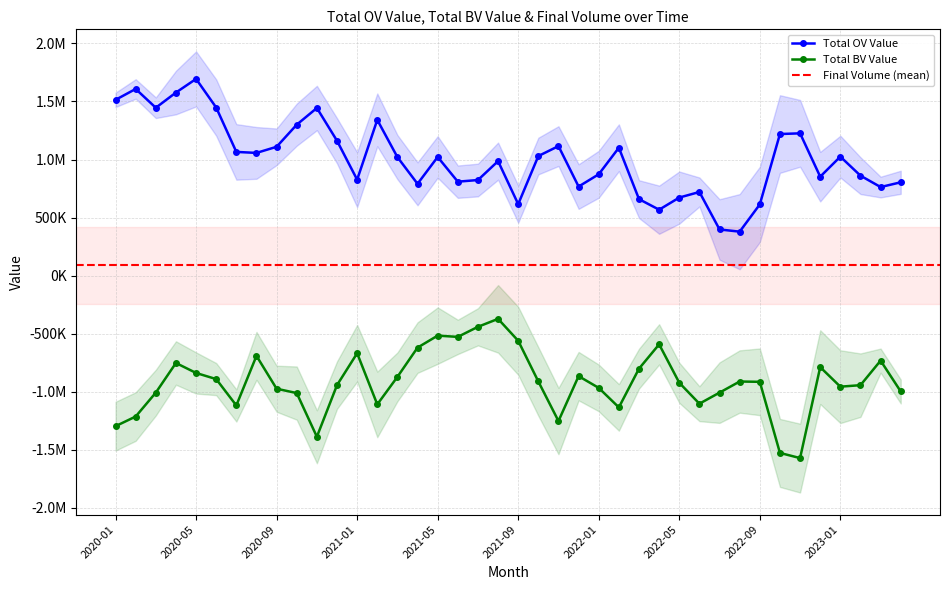

How many values in the Total OV Value series are below 1021977?

20